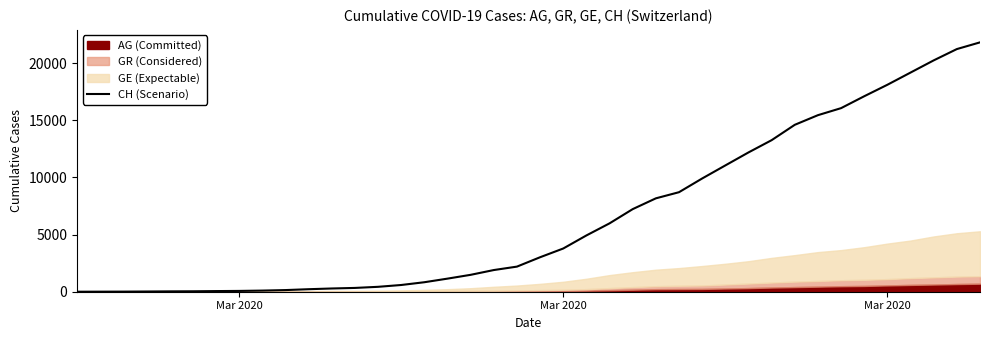

At which label does the data first exceed 3016?

Mar 2020